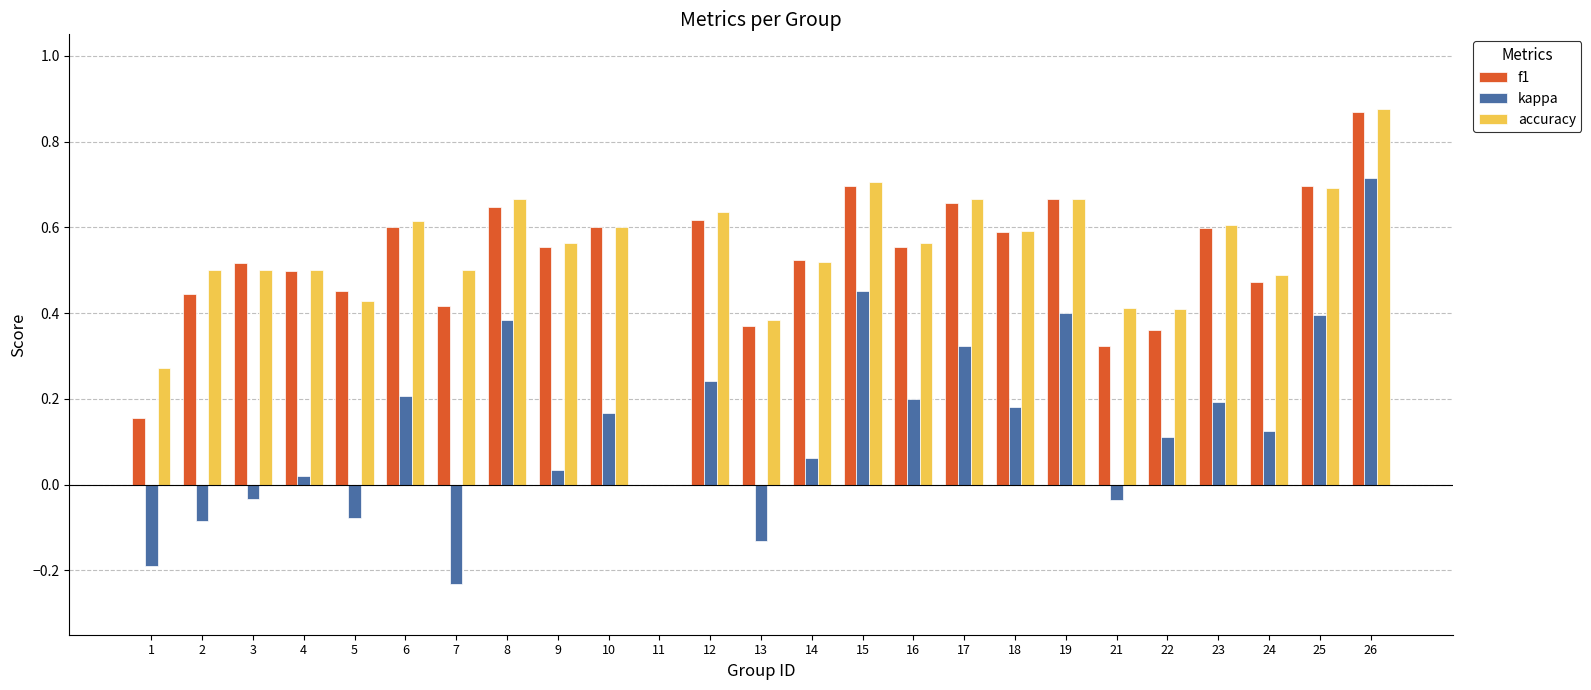

True or false: f1 has a value of 0.8 at 5.

False